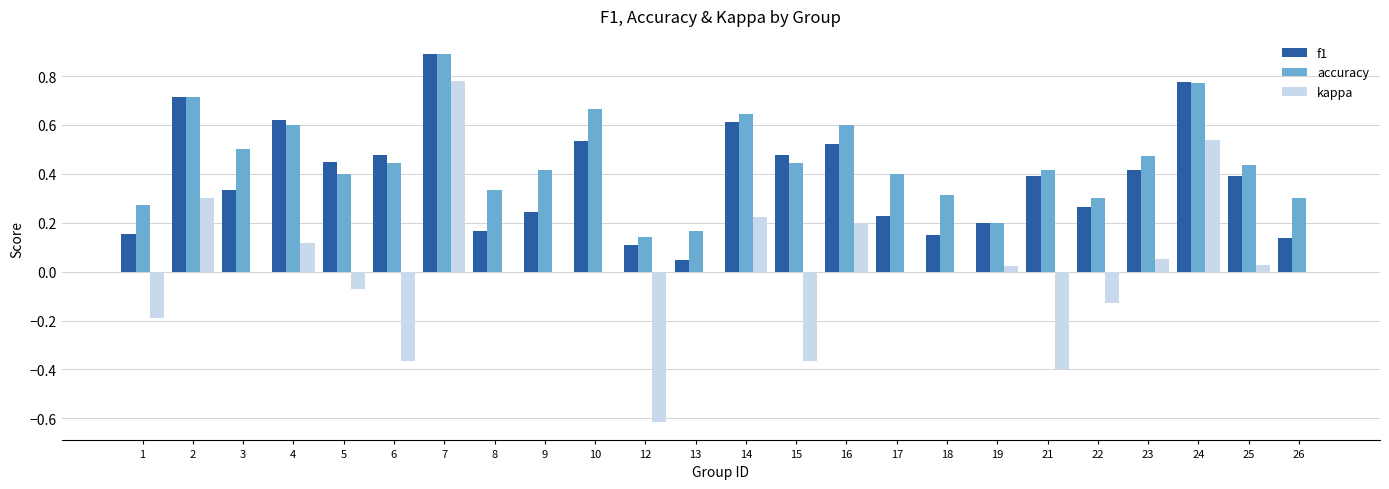

Between 1 and 2, which series saw the biggest shift?

f1